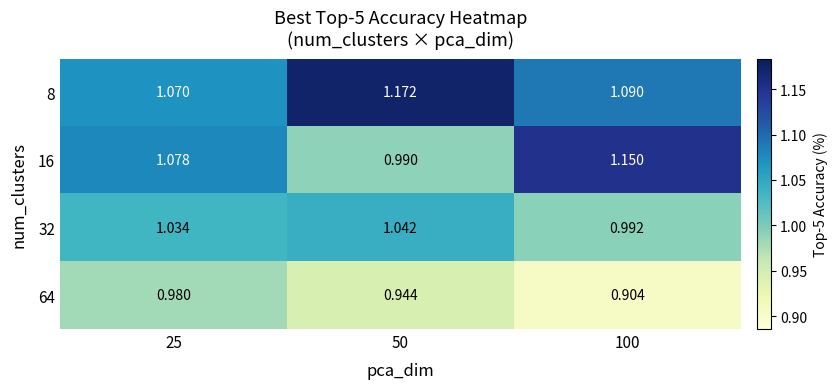

Rank the series by their maximum value, from lowest to highest.

64, 32, 16, 8